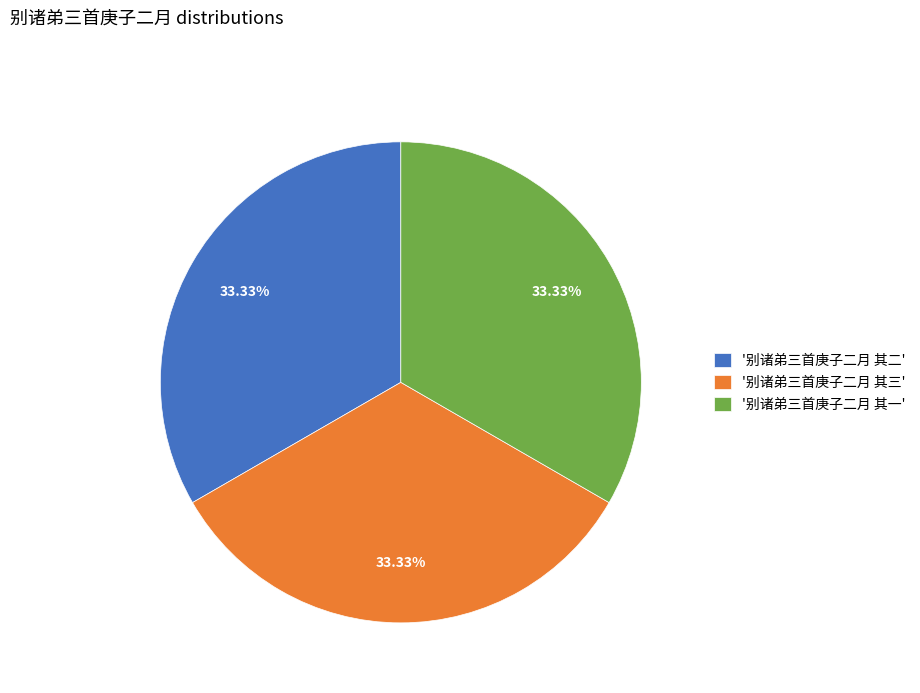

What is the ratio of the value at '别诸弟三首庚子二月 其一' to the value at '别诸弟三首庚子二月 其三'?

1.0